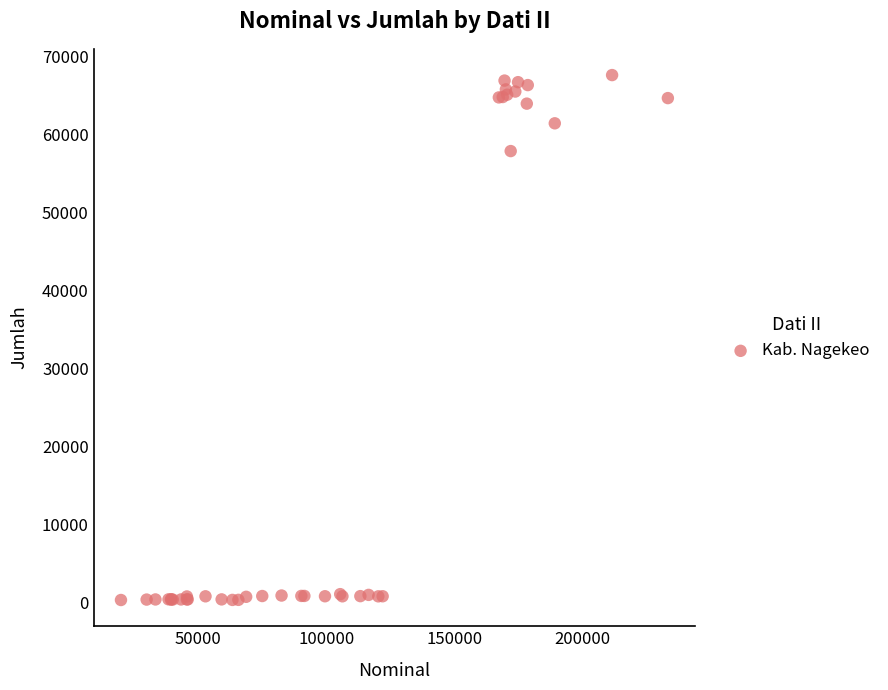

What Y value in the scatter plot is closest to 33920?

57829